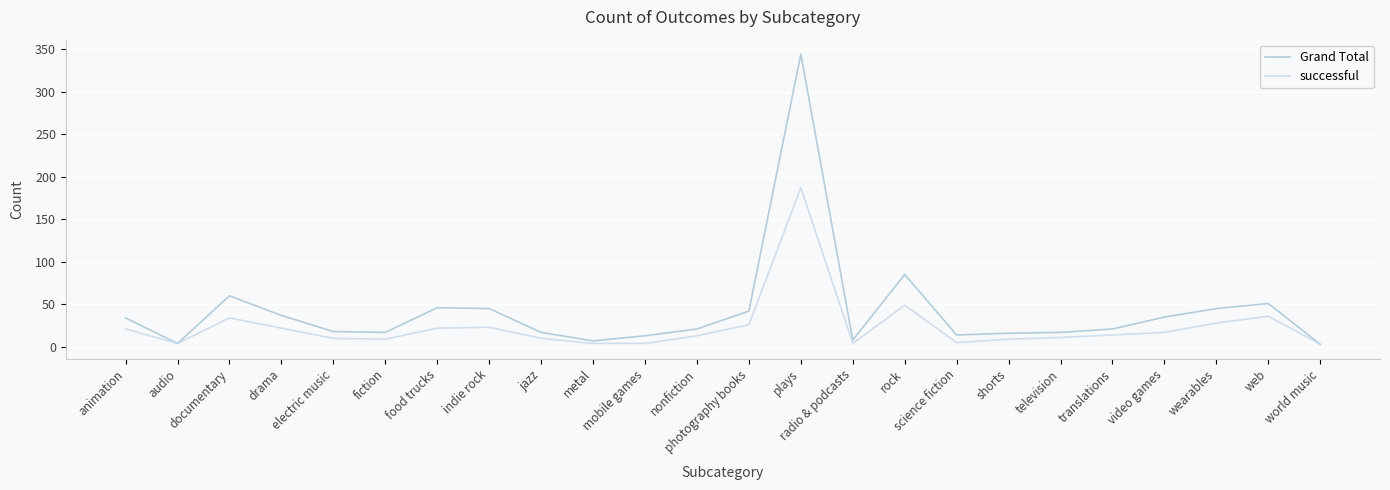

At radio & podcasts, list the series in order from largest to smallest.

Grand Total, successful